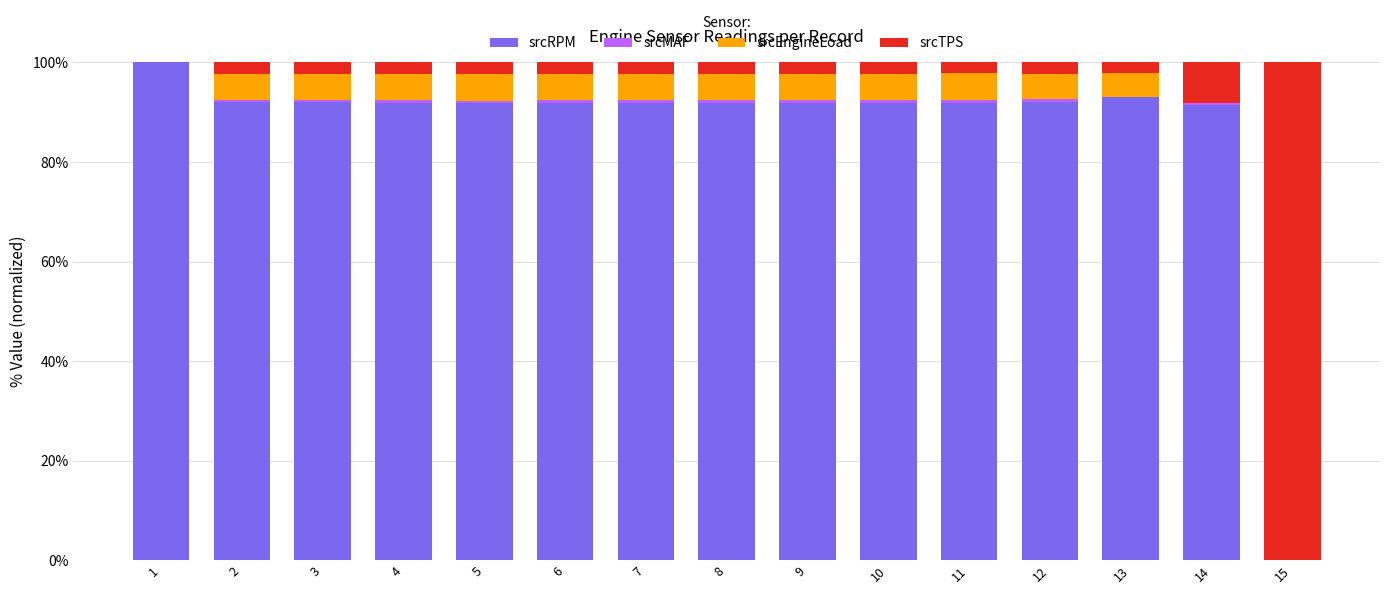

What is the maximum value for srcRPM?

100.0